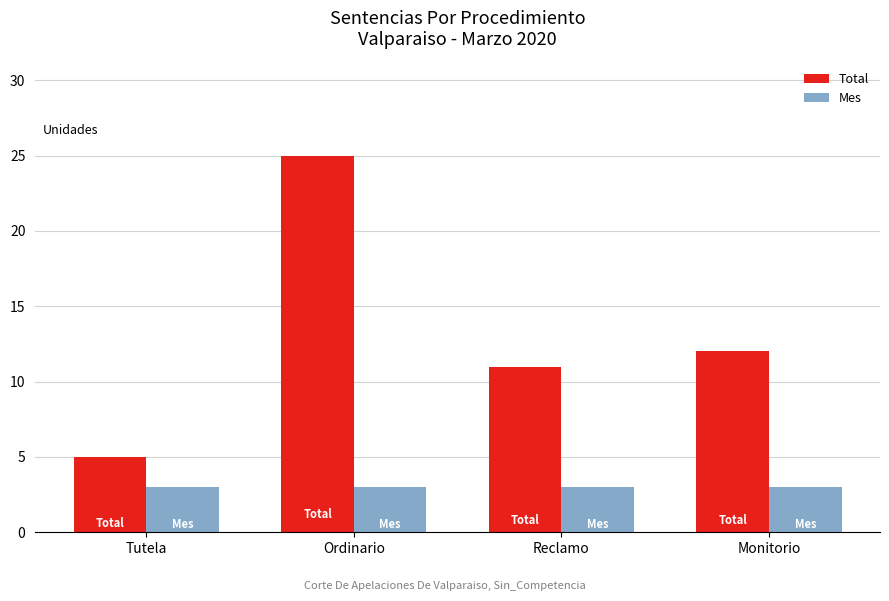

At Ordinario, list the series in order from smallest to largest.

Mes, Total